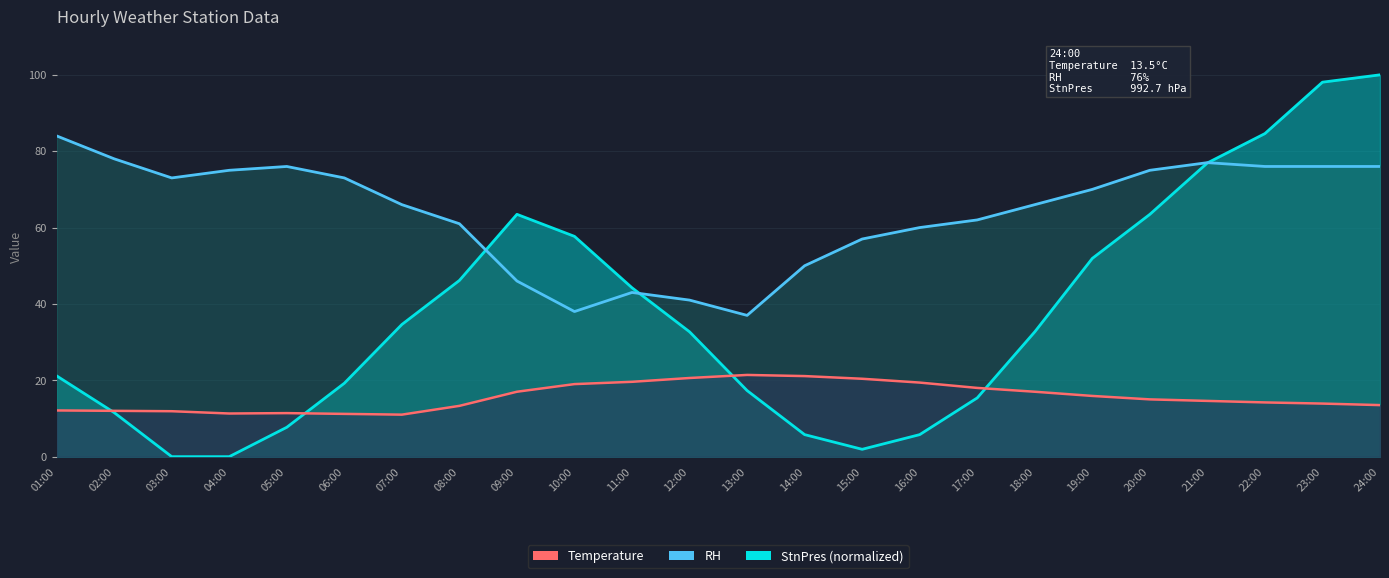

Rank the series at 08:00 from highest to lowest value.

RH, StnPres, Temperature